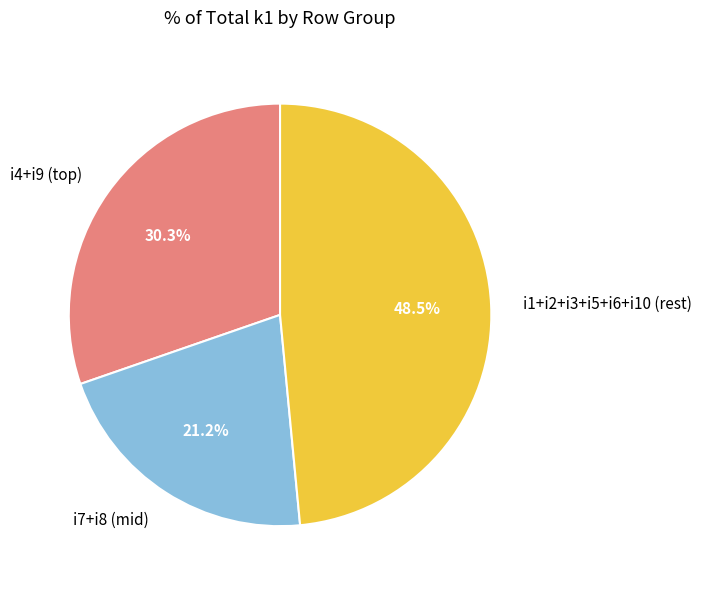

Which category has the smallest portion of the pie?

i7+i8 (mid)